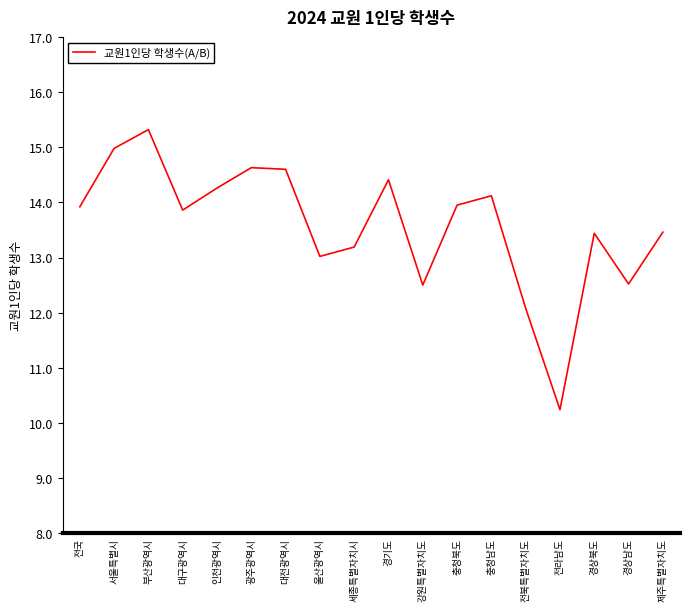

What position from the right is 전국?

18